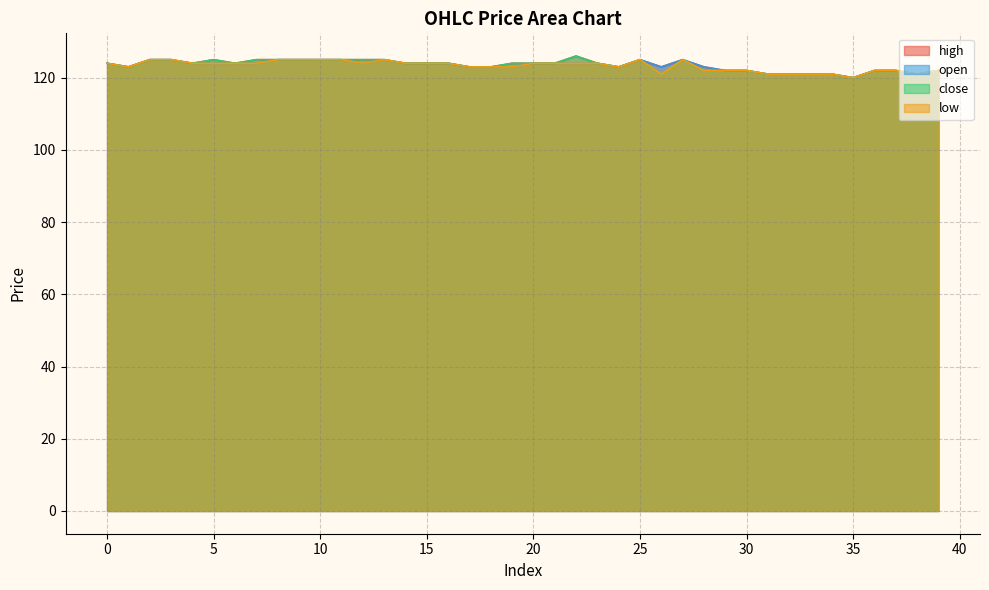

Reading left to right, what are all the values shown in this chart?

open: 0=124	1=123	2=125	3=125	4=124	5=124	6=124	7=124	8=125	9=125	10=125	11=125	12=124	13=125	14=124	15=124	16=124	17=123	18=123	19=123	20=124	21=124	22=124	23=124	24=123	25=125	26=123	27=125	28=123	29=122	30=122	31=121	32=121	33=121	34=121	35=120	36=122	37=122	38=121	39=122
close: 0=124	1=123	2=125	3=125	4=124	5=125	6=124	7=125	8=125	9=125	10=125	11=125	12=125	13=125	14=124	15=124	16=124	17=123	18=123	19=124	20=124	21=124	22=126	23=124	24=123	25=125	26=121	27=125	28=122	29=122	30=122	31=121	32=121	33=121	34=121	35=120	36=122	37=122	38=121	39=122
high: 0=124	1=123	2=125	3=125	4=124	5=125	6=124	7=125	8=125	9=125	10=125	11=125	12=125	13=125	14=124	15=124	16=124	17=123	18=123	19=124	20=124	21=124	22=126	23=124	24=123	25=125	26=123	27=125	28=123	29=122	30=122	31=121	32=121	33=121	34=121	35=120	36=122	37=122	38=121	39=122
low: 0=124	1=123	2=125	3=125	4=124	5=124	6=124	7=124	8=125	9=125	10=125	11=125	12=124	13=125	14=124	15=124	16=124	17=123	18=123	19=123	20=124	21=124	22=124	23=124	24=123	25=125	26=121	27=125	28=122	29=122	30=122	31=121	32=121	33=121	34=121	35=120	36=122	37=122	38=121	39=122